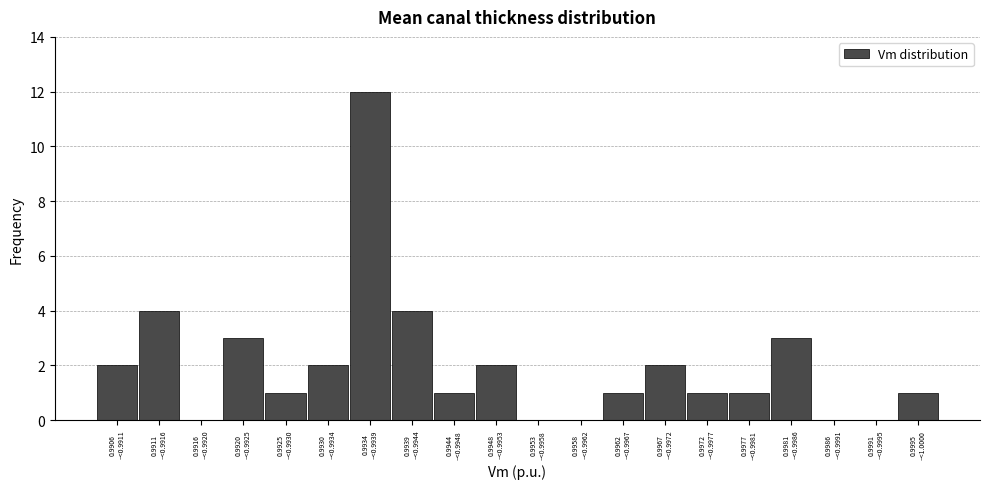

What is the sum of all values?

40